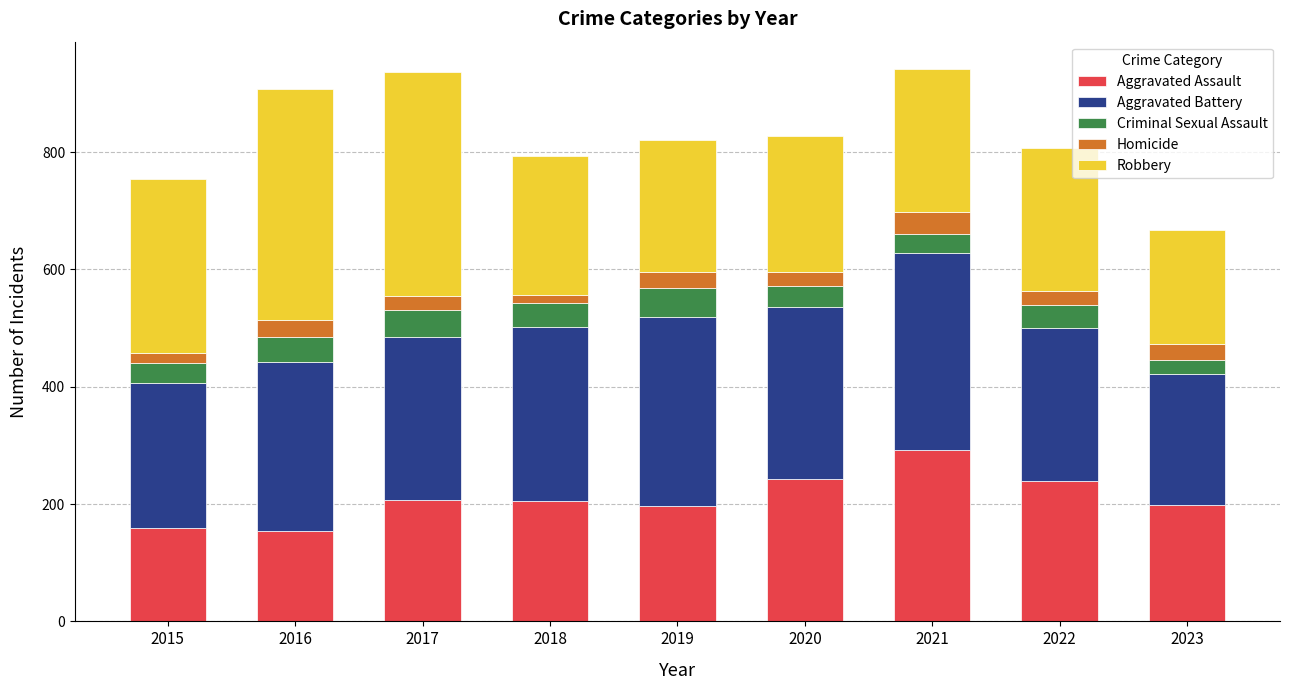

What are all the series names shown in the legend?

Aggravated Assault, Aggravated Battery, Criminal Sexual Assault, Homicide, Robbery